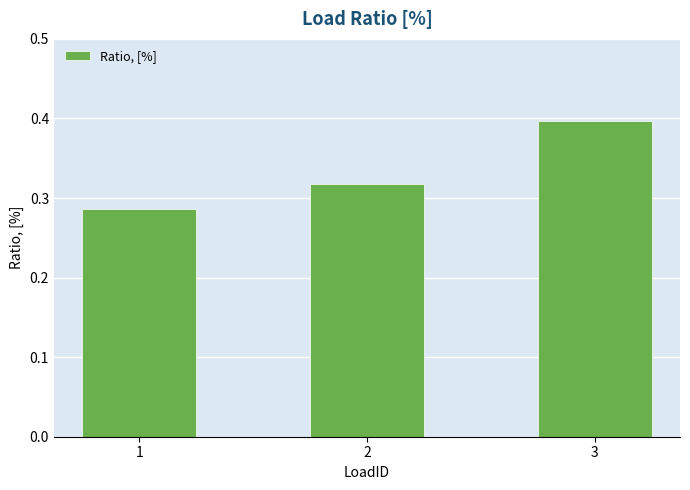

Are the bars horizontal?

No